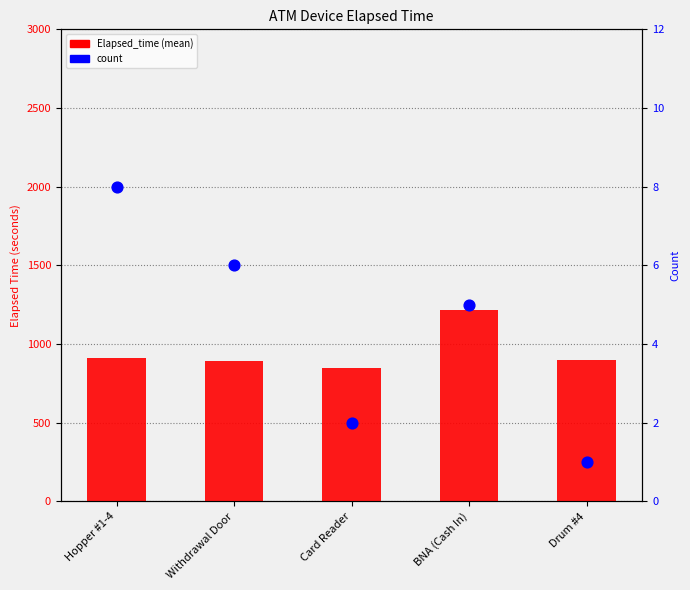

At which category is the sum across all series the highest?

BNA (Cash In)